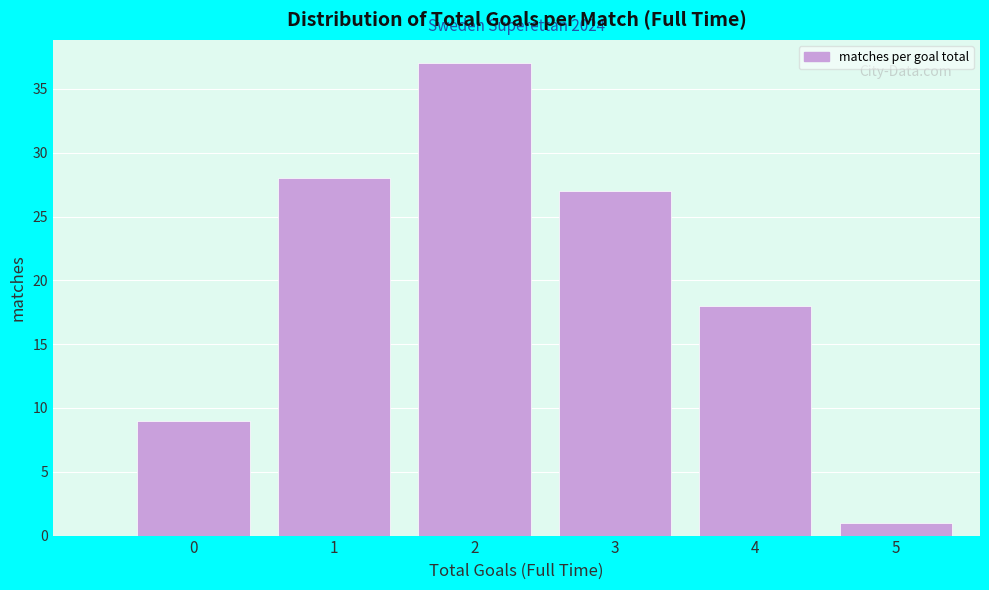

Reading left to right, what are all the values shown in this chart?

9	28	37	27	18	1